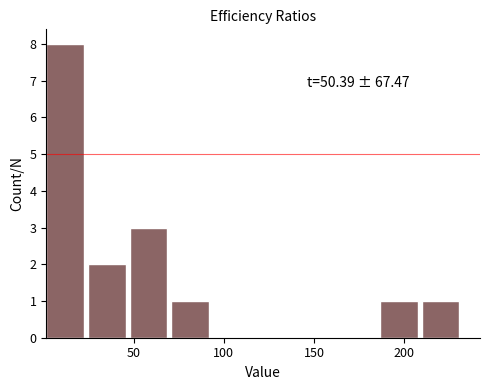

Which range on the x-axis has the tallest bar?

0 to 25